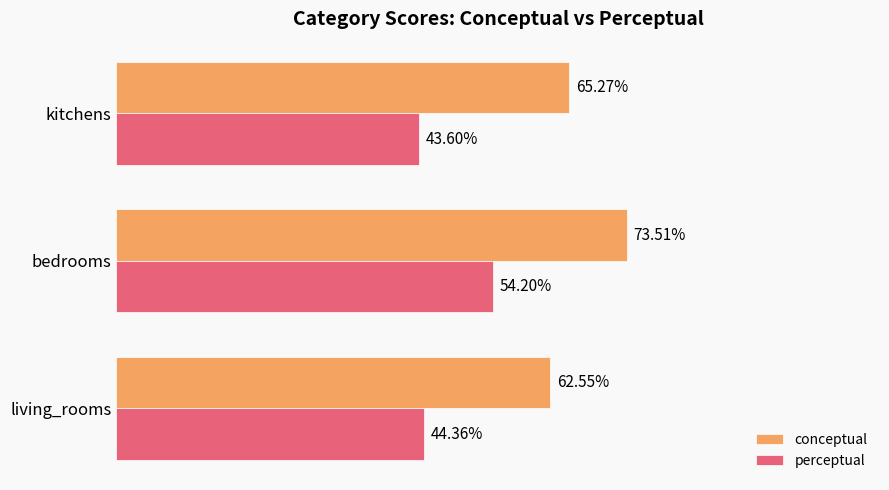

Which series has the widest spread of values?

conceptual